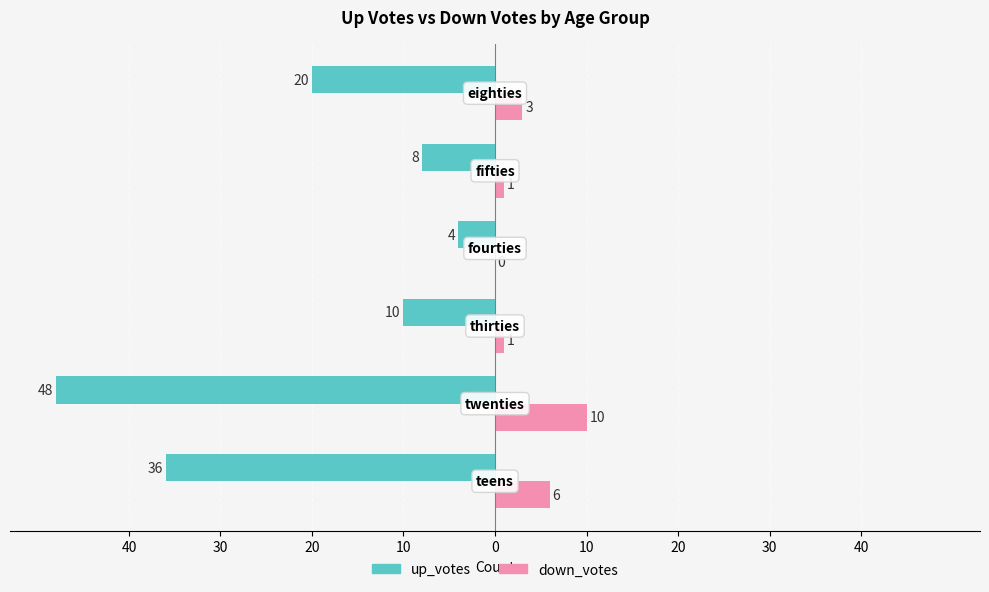

What are all the series names shown in the legend?

up_votes, down_votes